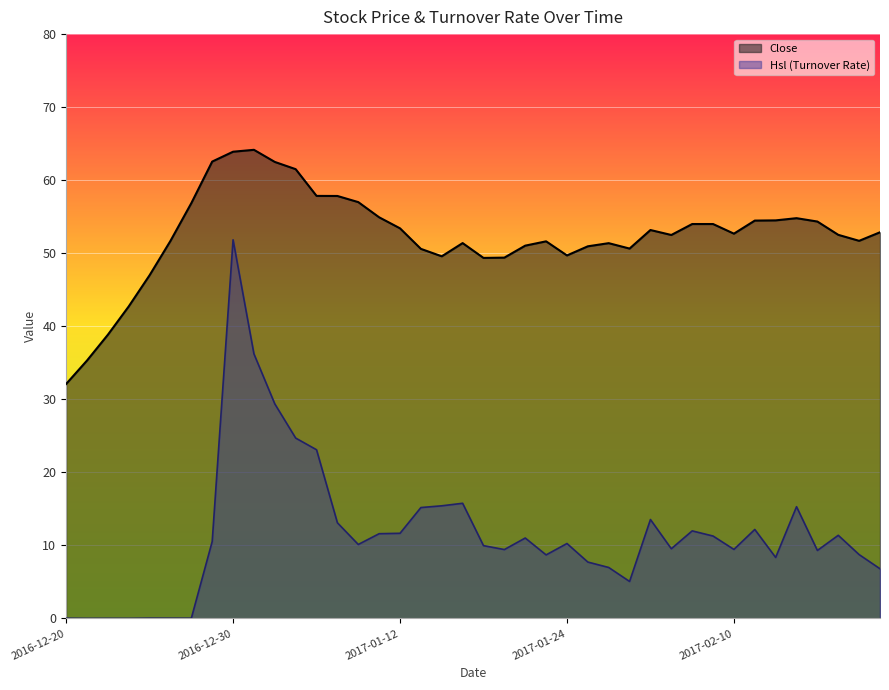

True or false: Hsl and Close intersect in this chart.

False